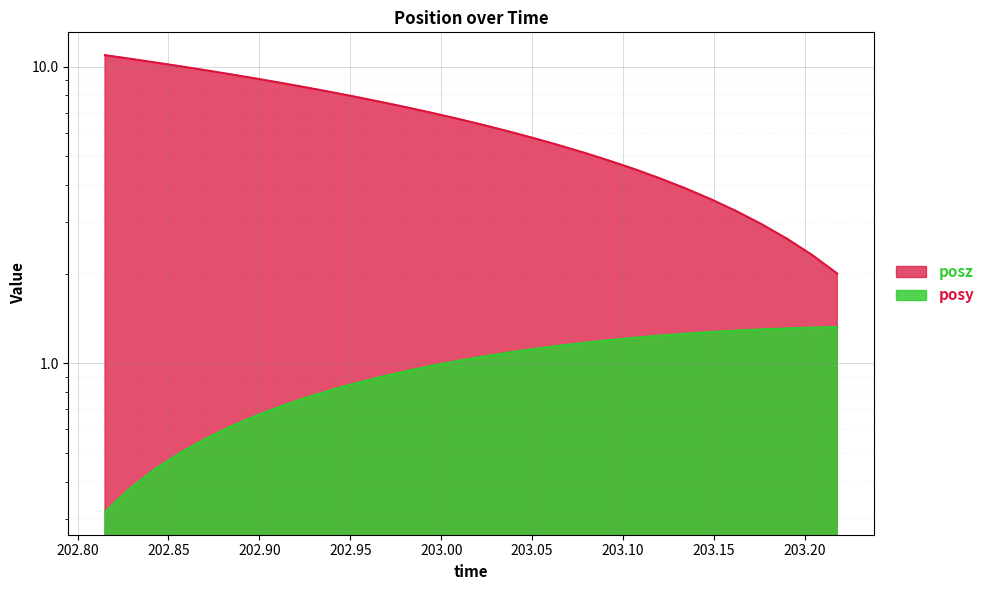

What position from the right is 202.8982?

24